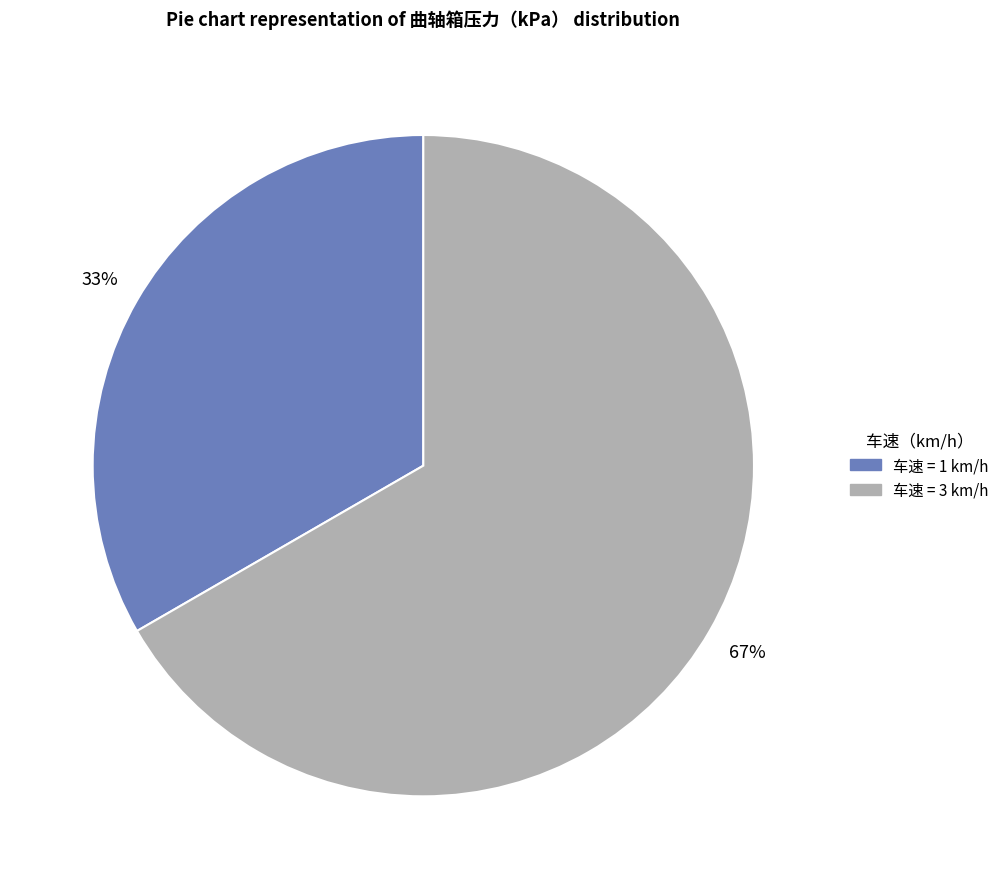

Does any single category account for the majority?

Yes